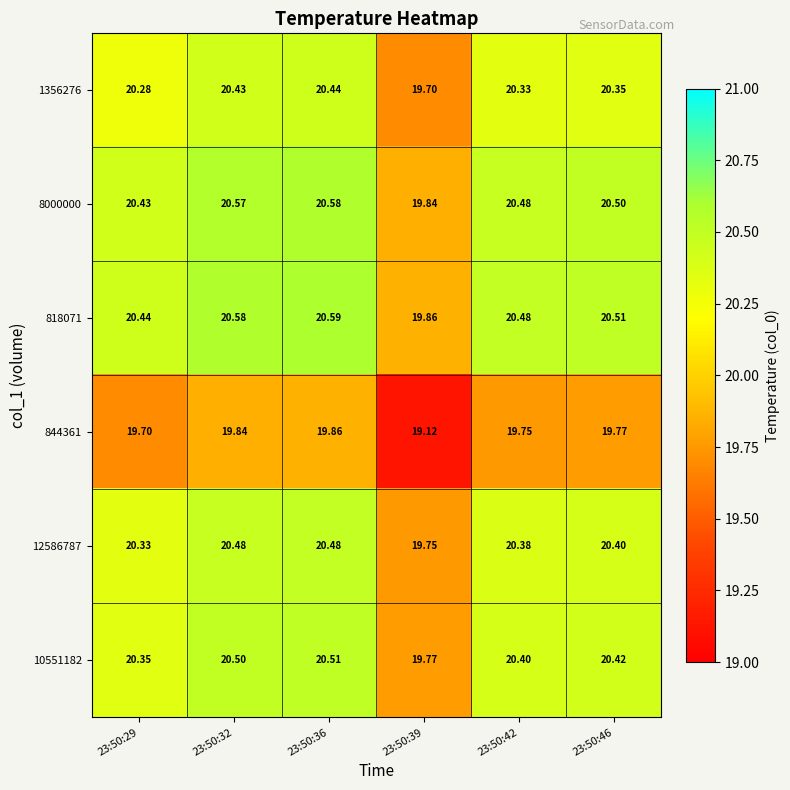

List the series in order of their peak value, highest first.

818071, 8000000, 10551182, 12586787, 1356276, 844361